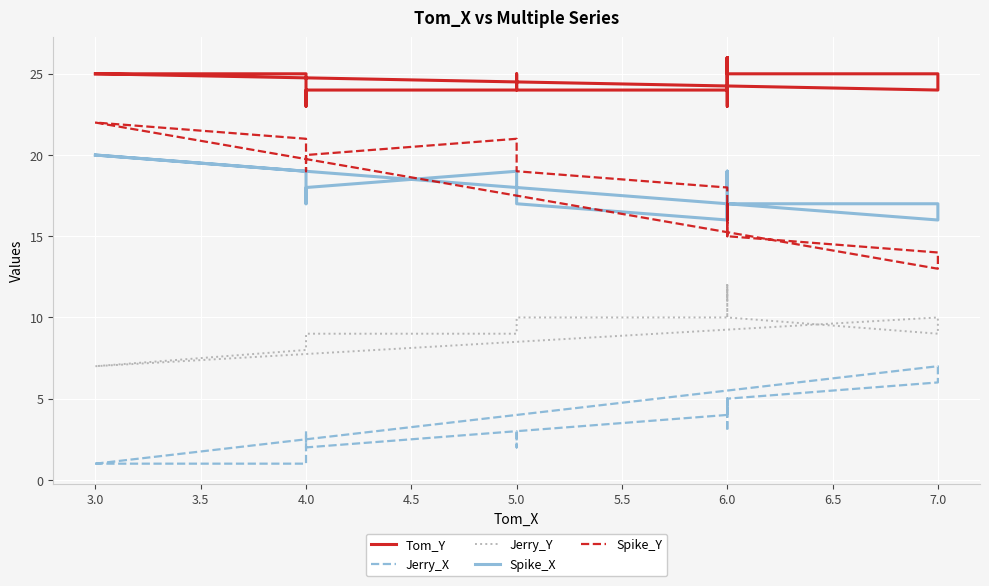

How many Jerry_X values are between 2 and 4?

13